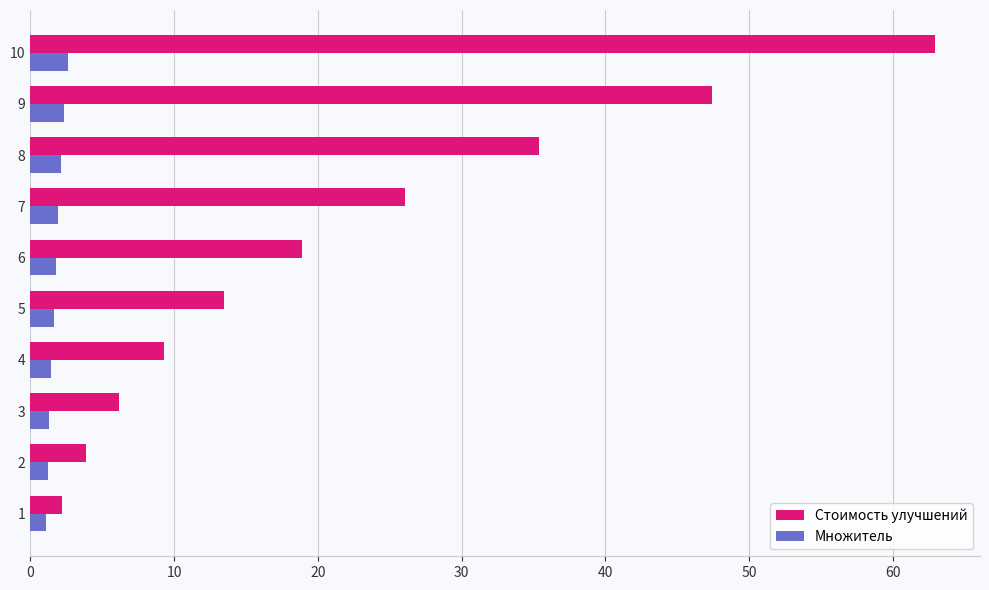

The value of Множитель at 8 is 2.1. True or false?

True